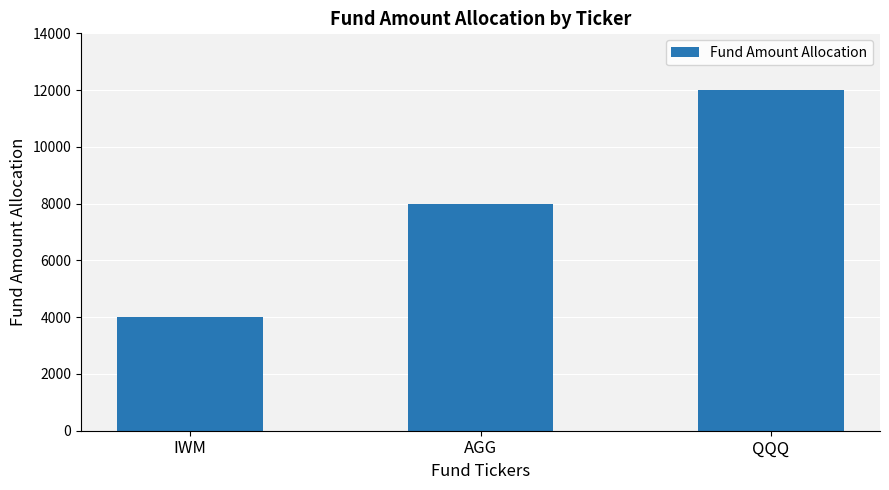

How many bars are there in total?

3